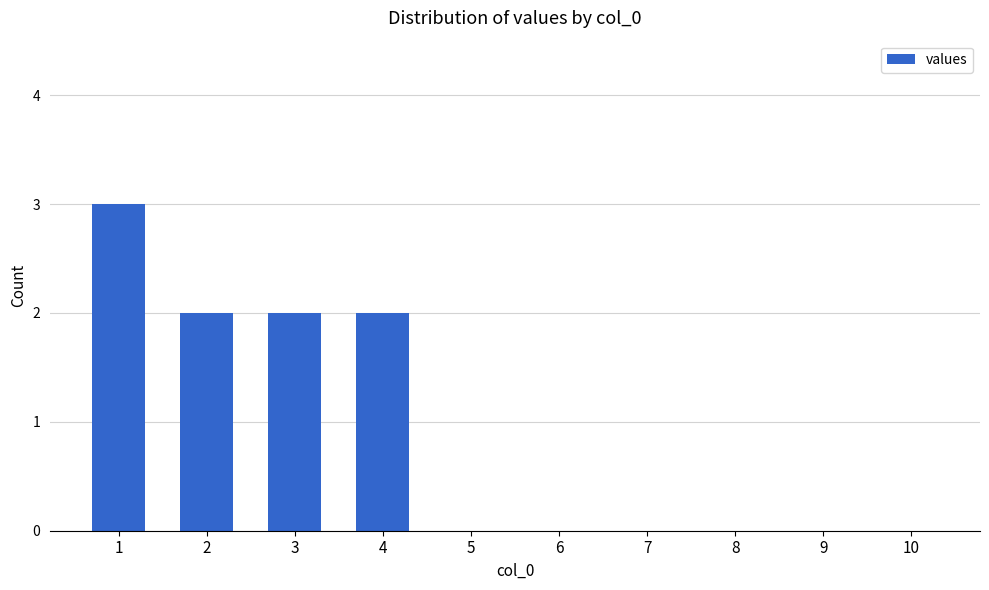

The value at 7 is -2. True or false?

False